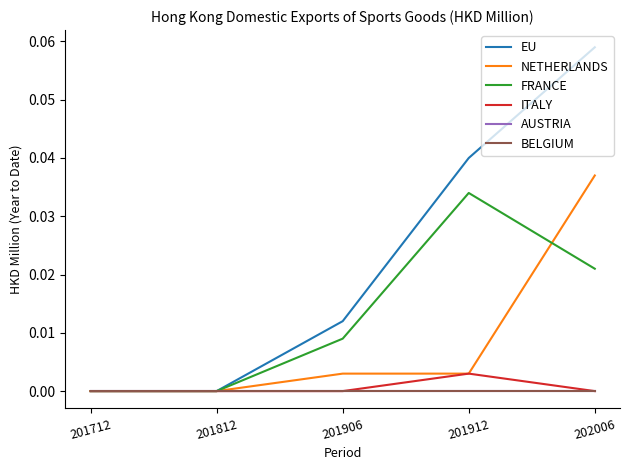

Which category has the lowest value across all series?

201712